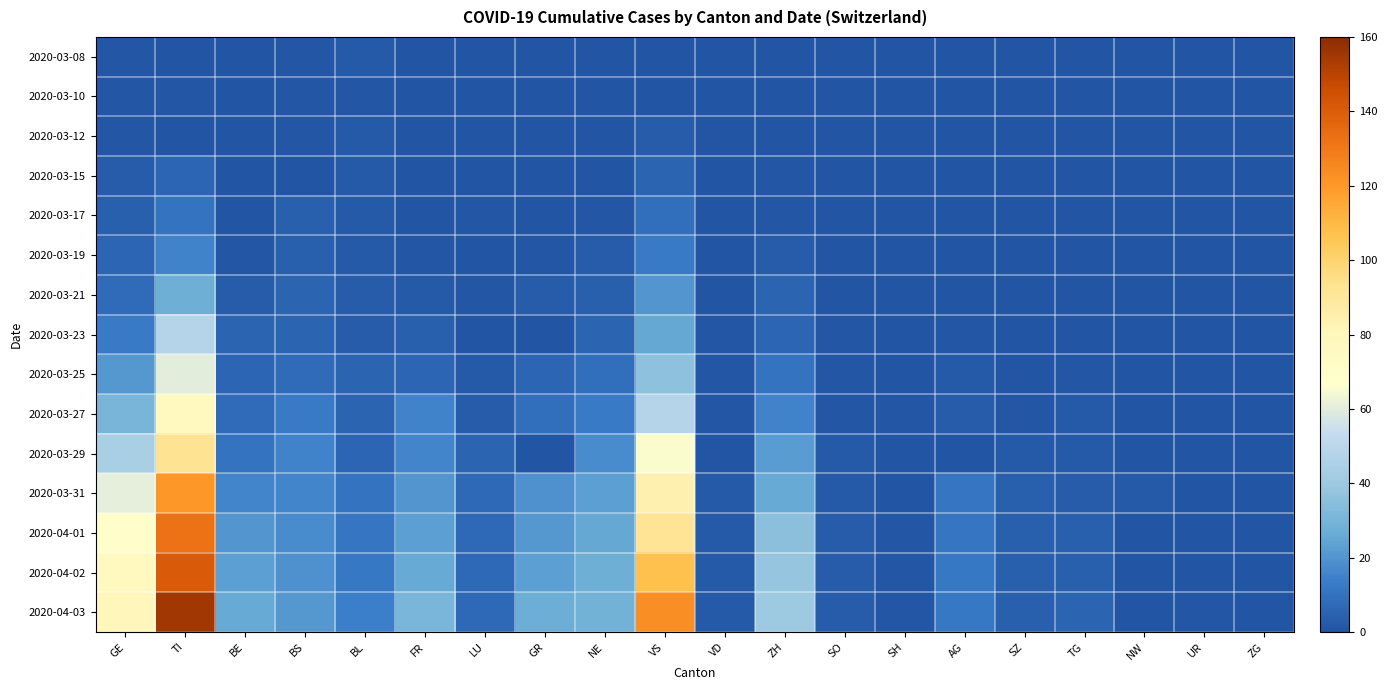

Rank the series at BS from highest to lowest value.

2020-04-03, 2020-04-02, 2020-04-01, 2020-03-31, 2020-03-29, 2020-03-27, 2020-03-25, 2020-03-21, 2020-03-23, 2020-03-17, 2020-03-19, 2020-03-08, 2020-03-10, 2020-03-12, 2020-03-15